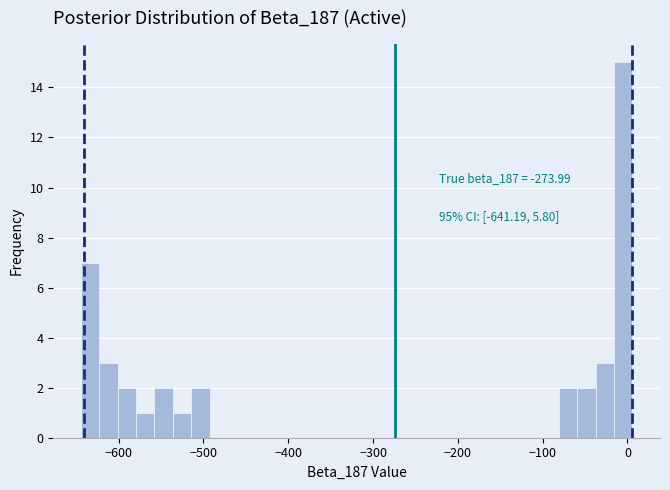

Around what value on the x-axis is the tallest bar? Give the approximate position of its centre, as read against the axis.

0